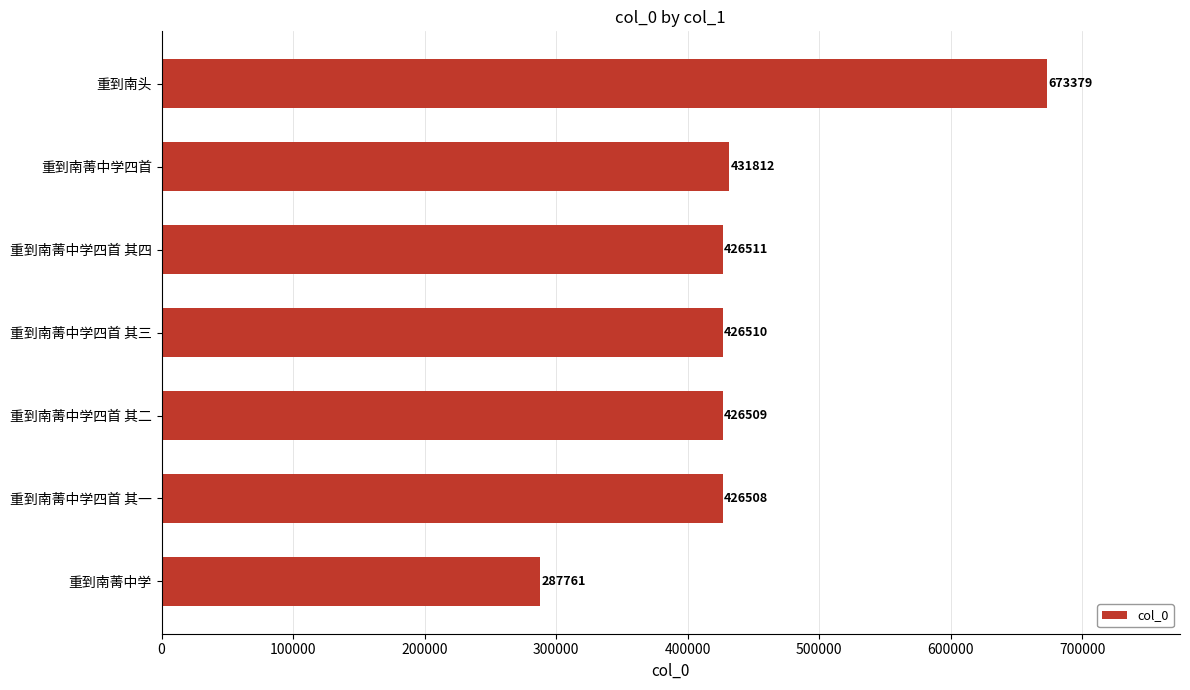

What is the difference between the maximum and second lowest values?

246871